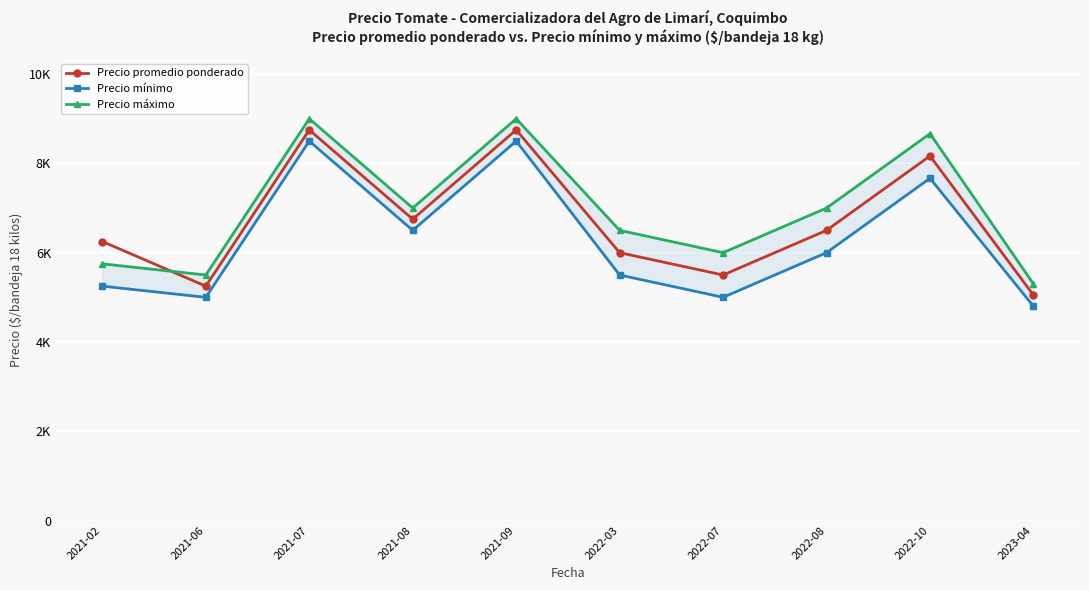

At which category does Precio mínimo reach its first local valley?

2021-06